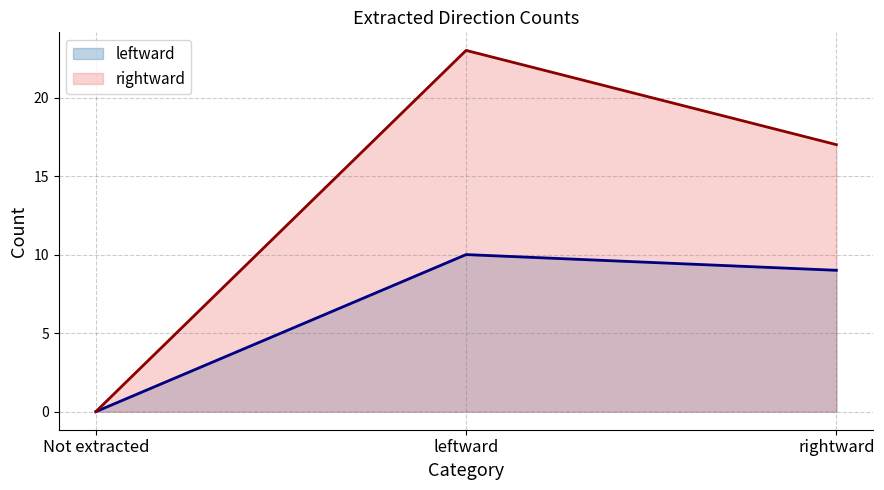

Which series has the largest range (max minus min)?

rightward